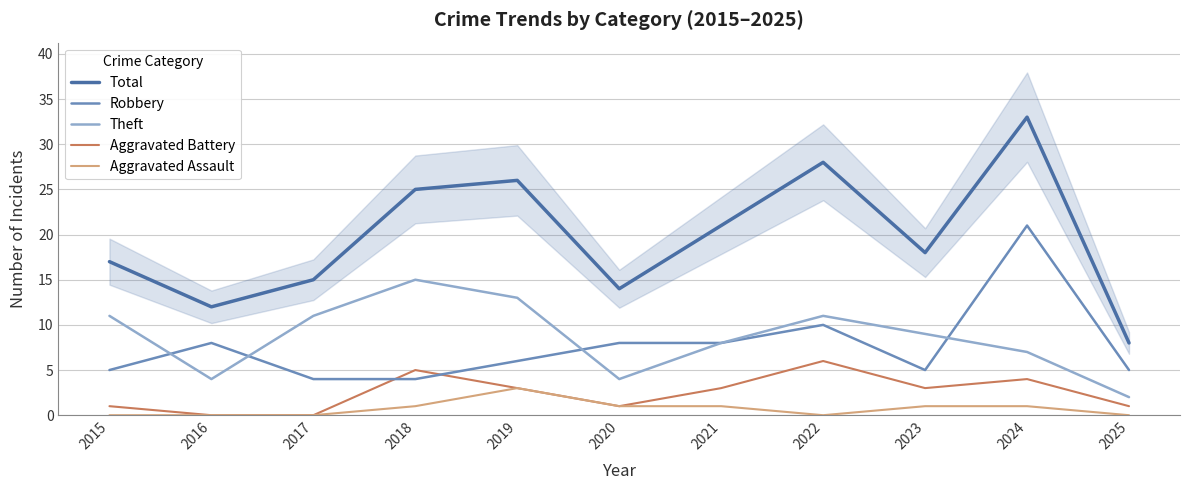

What are all the series names shown in the legend?

Total, Robbery, Theft, Aggravated Battery, Aggravated Assault